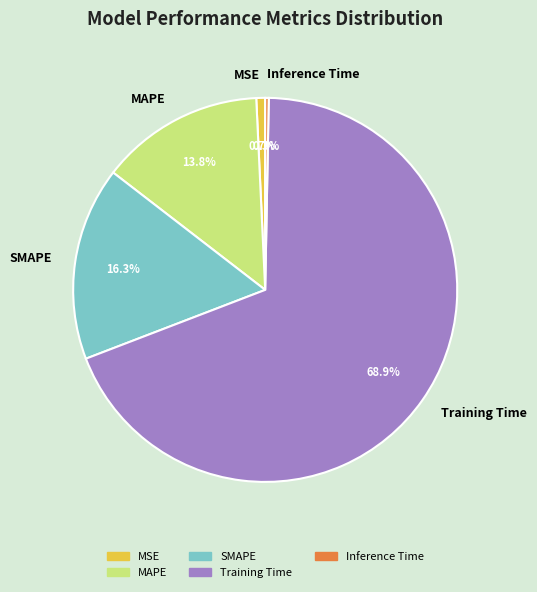

Which slice is the largest?

Training Time